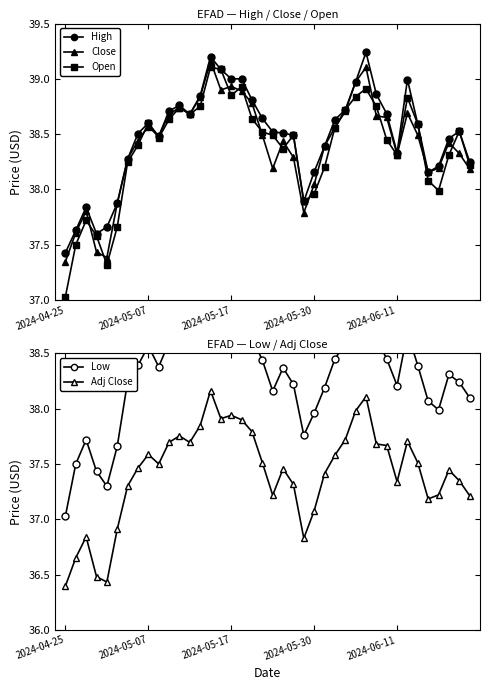

What is the maximum value for Open?

39.1